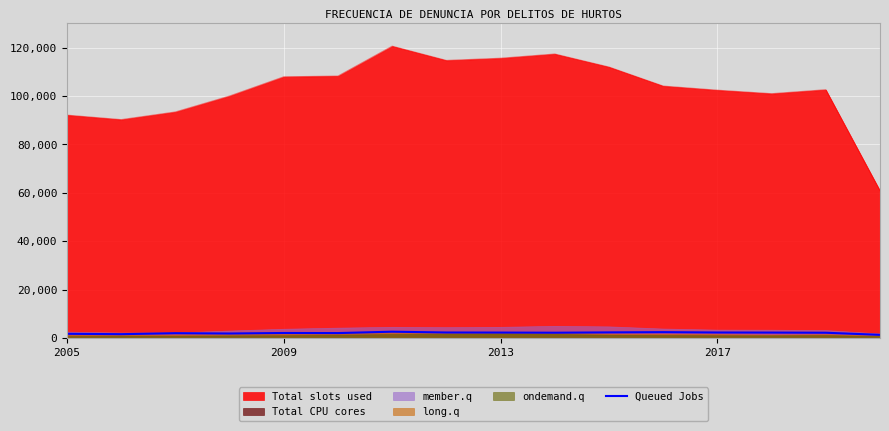

True or false: Total slots used and Queued Jobs cross at least once.

False